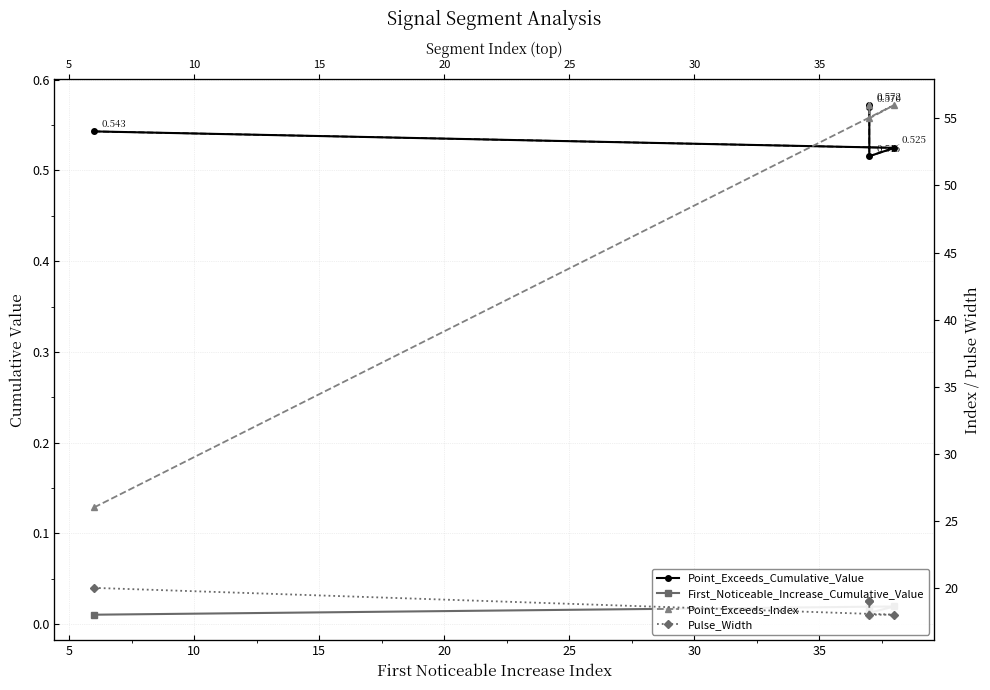

True or false: First_Noticeable_Increase_Cumulative_Value and Point_Exceeds_Cumulative_Value cross at least once.

False